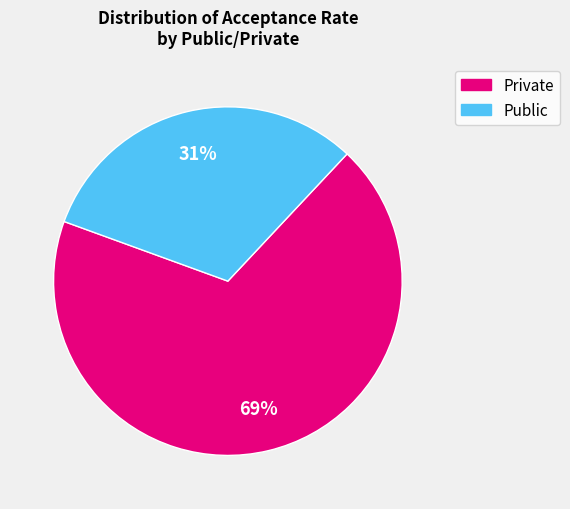

Is there any slice that represents more than half of the pie?

Yes